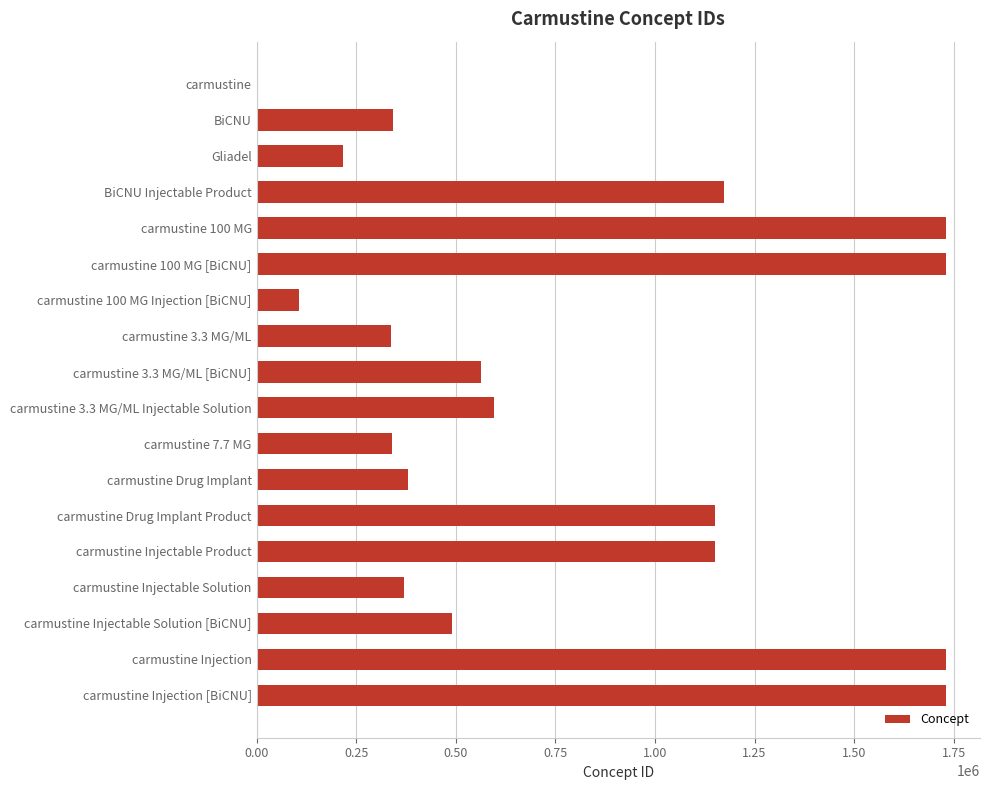

Read the value at Gliadel.

217357